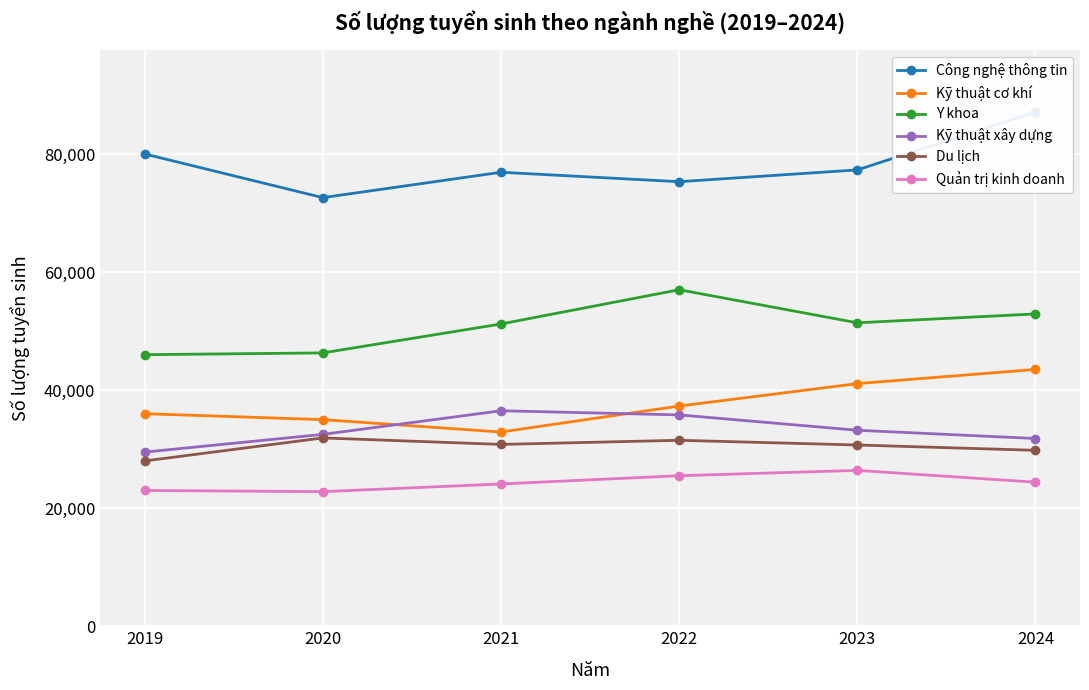

Count the Công nghệ thông tin values in the range 75300 to 80000.

4